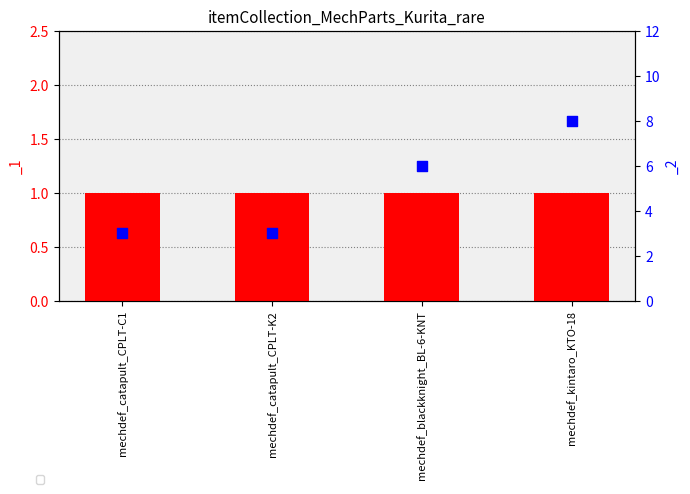

What is the change in value from mechdef_catapult_CPLT-K2 to mechdef_blackknight_BL-6-KNT?

+3